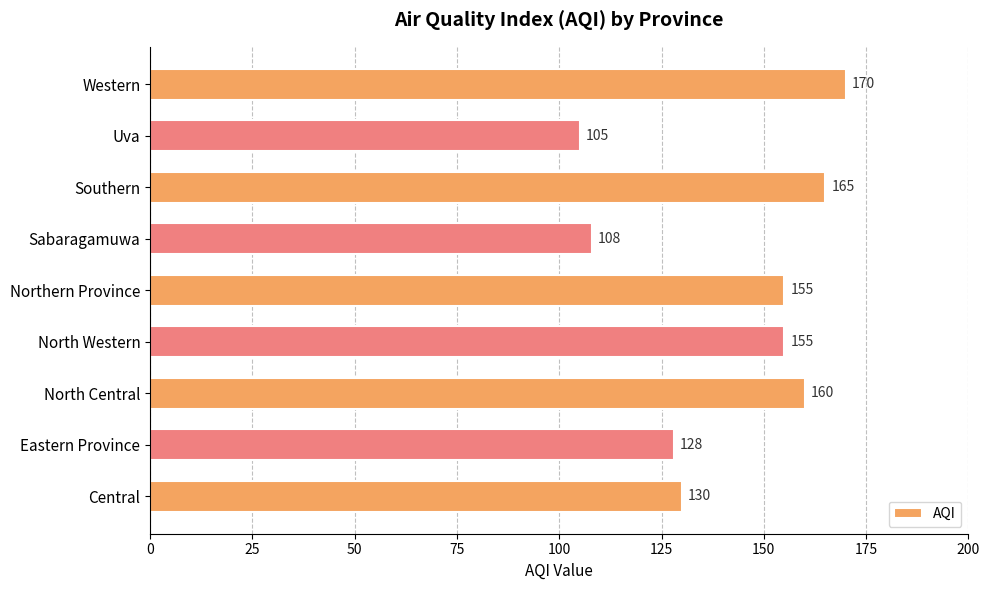

Reading bottom to top, list all the values displayed in this chart.

130	128	160	155	155	108	165	105	170